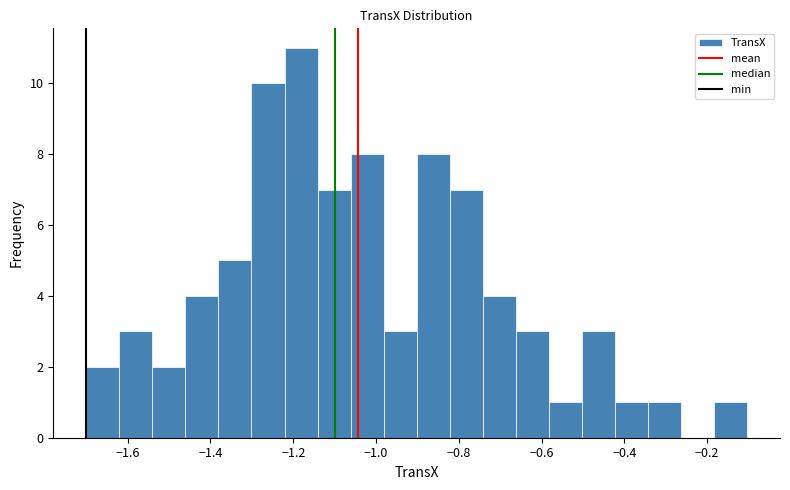

Read against the x-axis, roughly where is the centre of the tallest bar?

-1.18